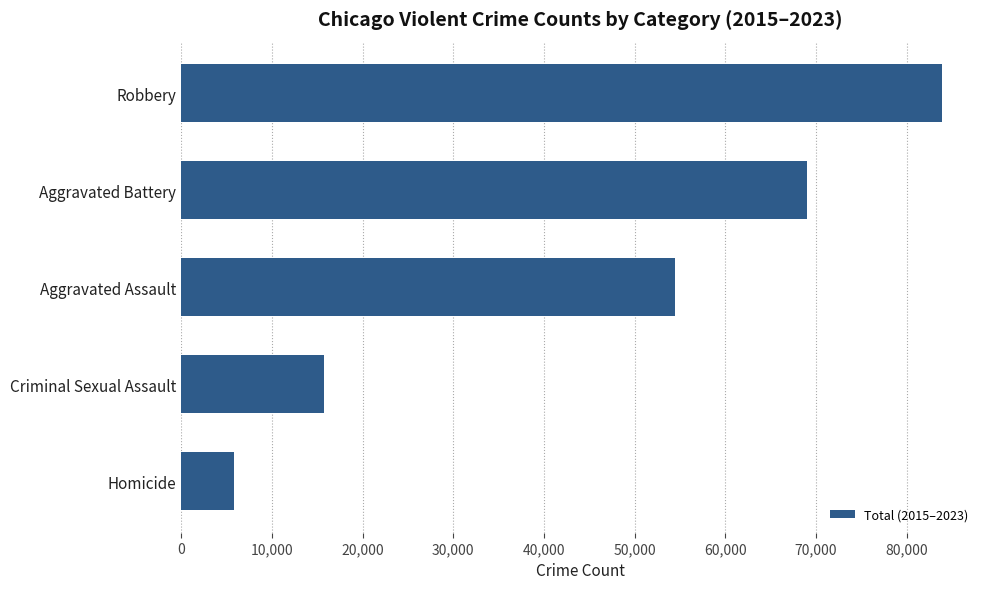

The value at Robbery is 83885. True or false?

True